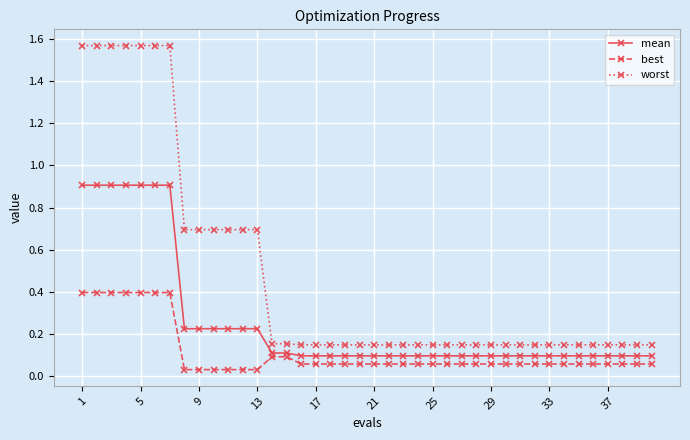

Which series has the largest range (max minus min)?

worst